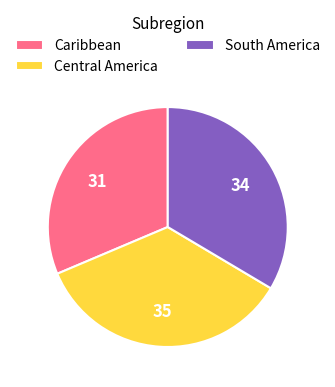

How many segments does this pie chart have?

3